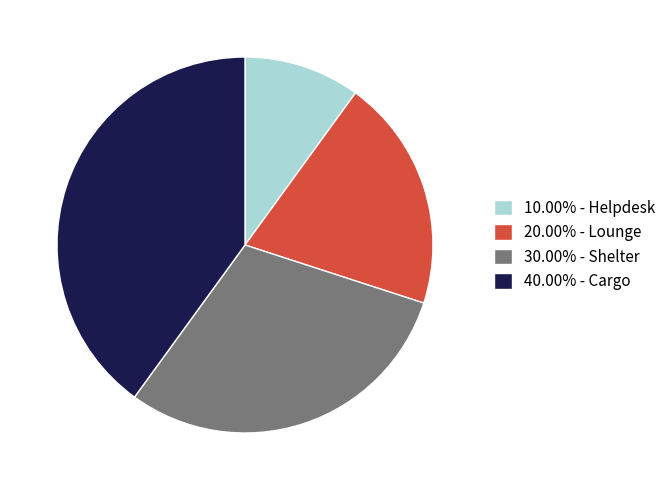

Combined, do 10.00% - Helpdesk and 30.00% - Shelter account for over 50%?

No